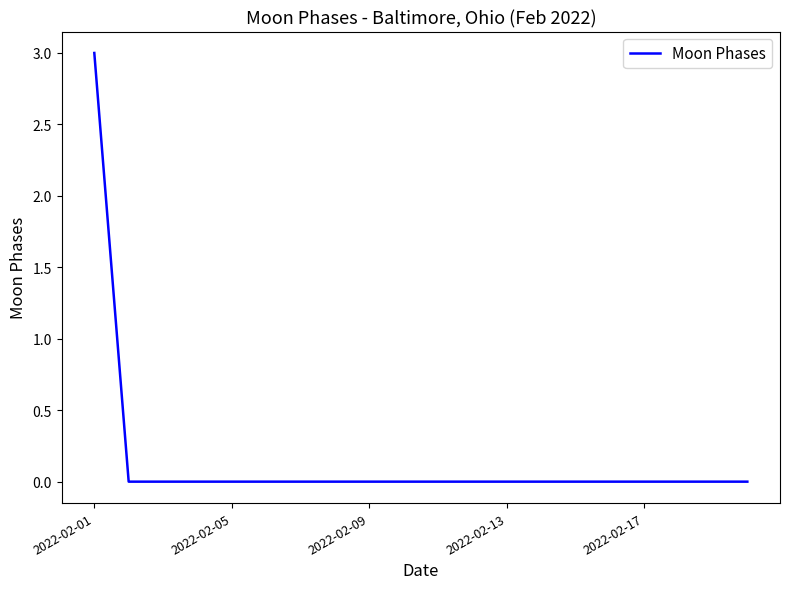

What is the maximum value shown in the chart?

3